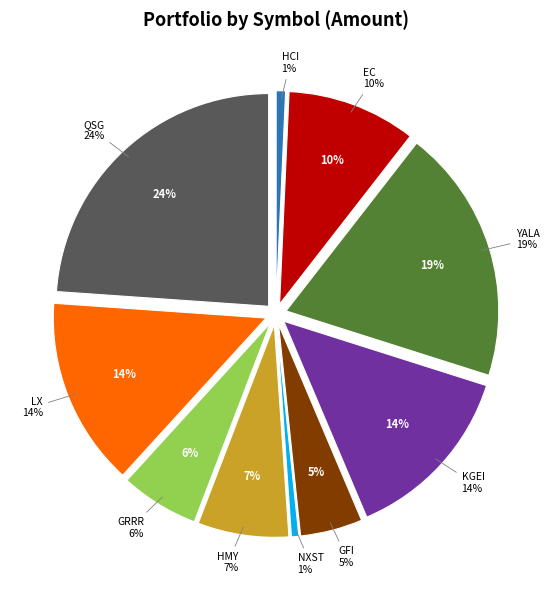

Which category has the smallest portion of the pie?

NXST